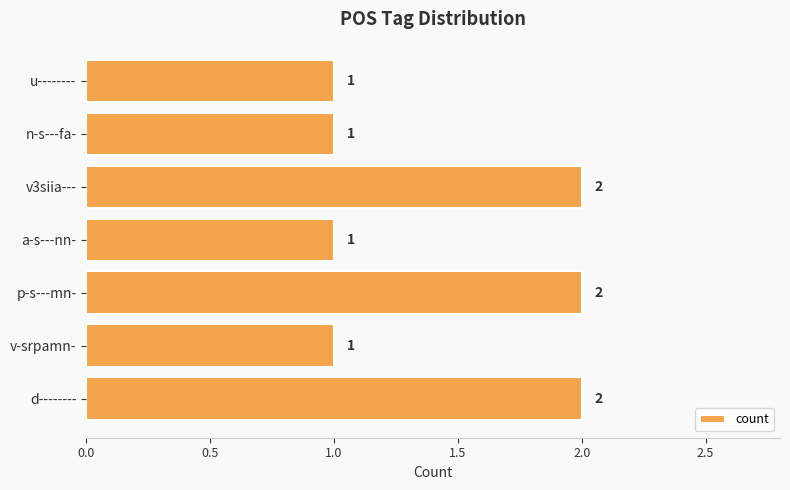

The chart shows a value of 2 at d--------. True or false?

True